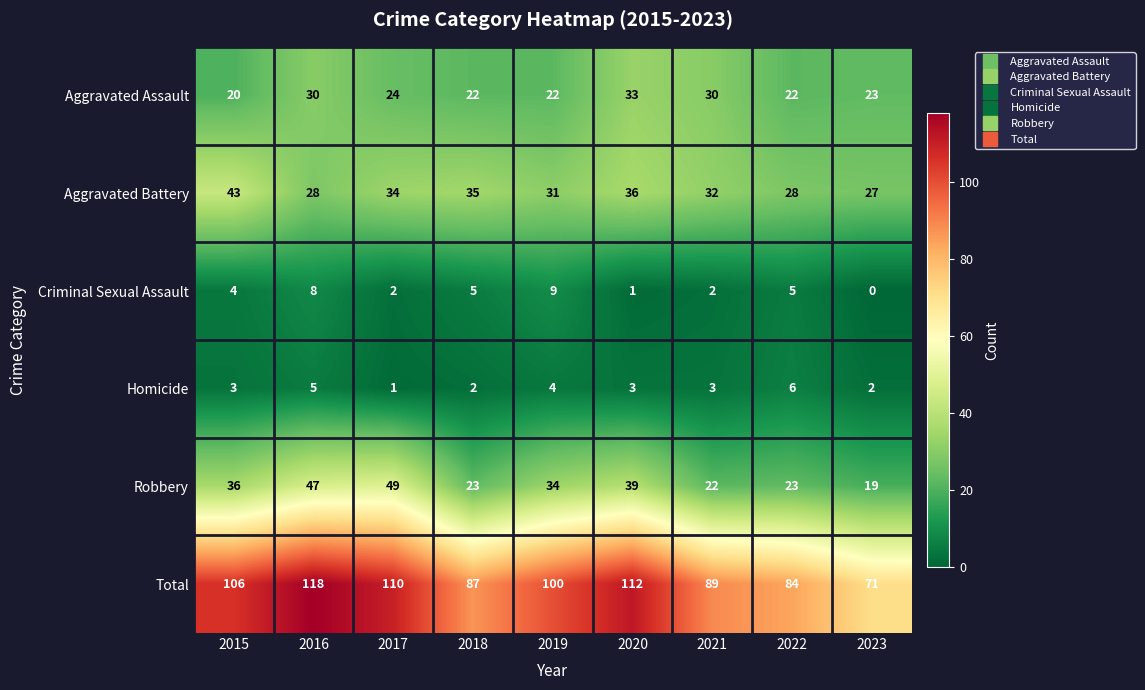

Which category has the lowest value across all series?

2023